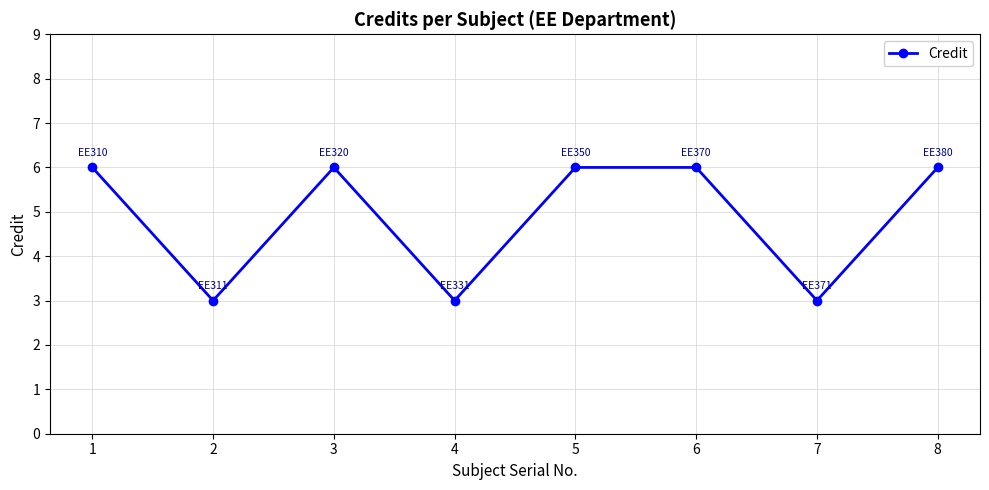

What is the difference between the maximum and second lowest values?

3